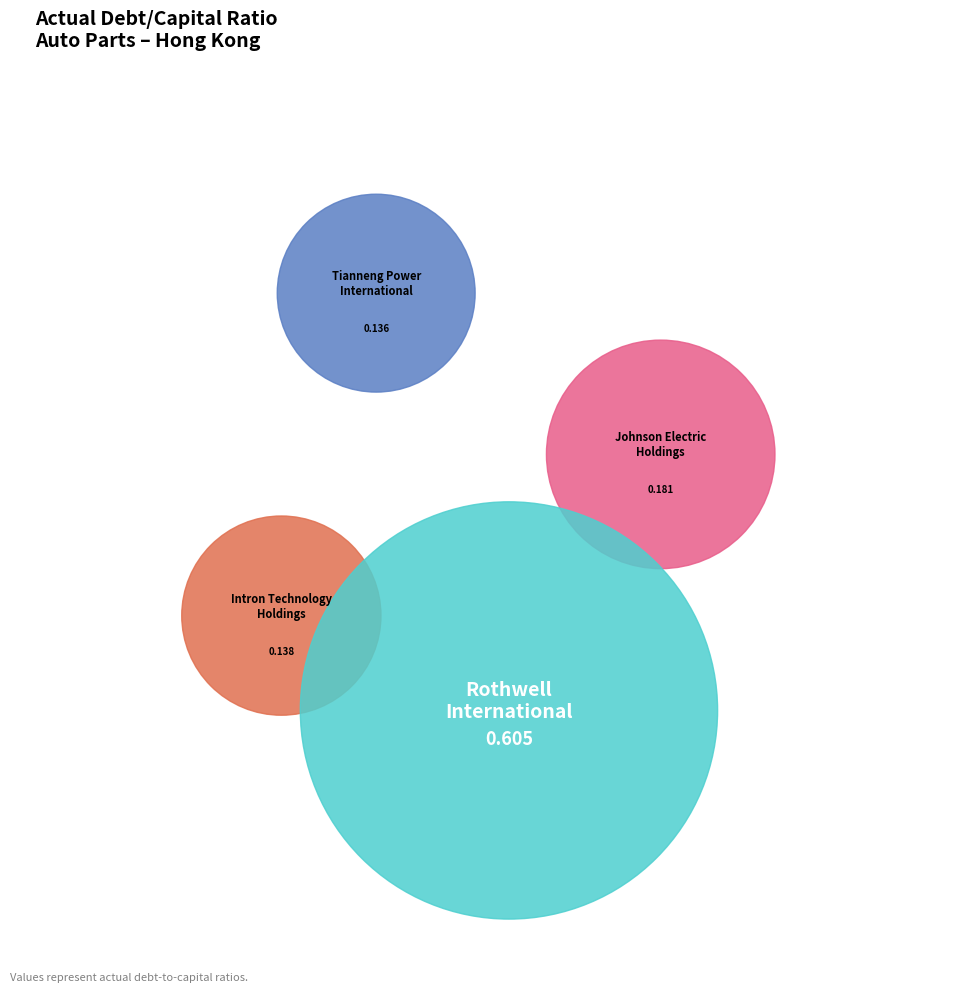

How many slices are in this pie chart?

4